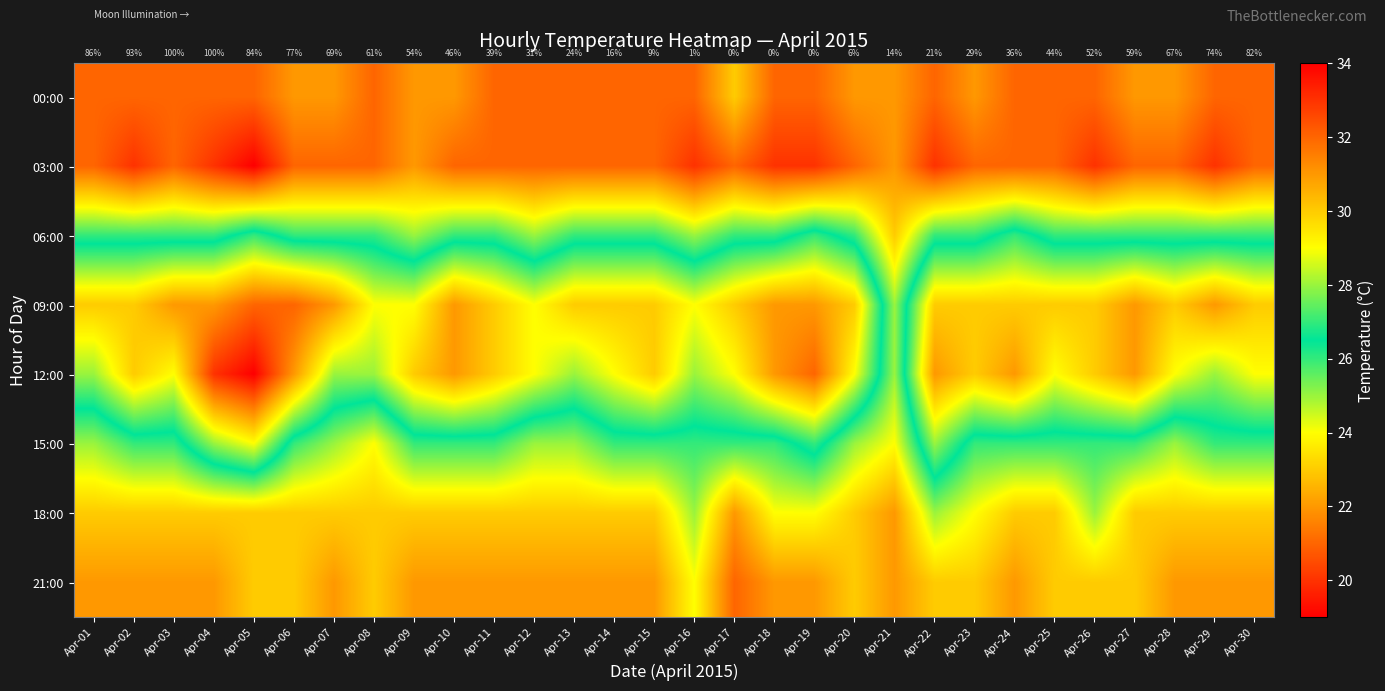

At Apr-13, list the series in order from smallest to largest.

00:00, 03:00, 21:00, 18:00, 15:00, 06:00, 12:00, 09:00